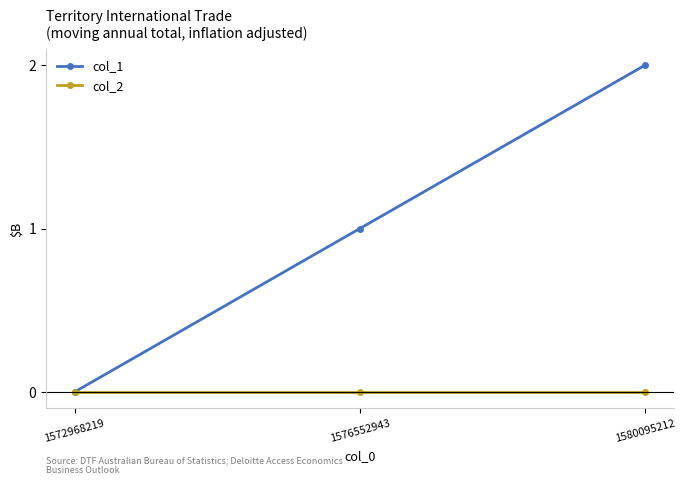

Where is col_1 nearest to the value 1?

1576552943